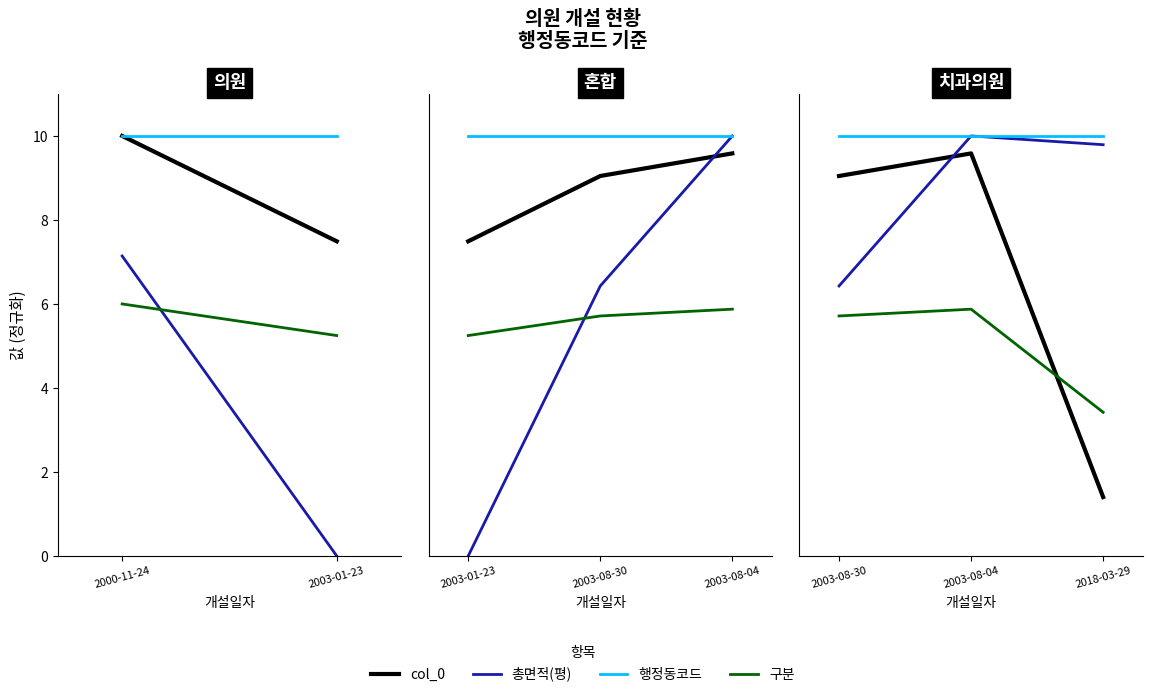

Does the chart display data point markers on the line(s)?

No